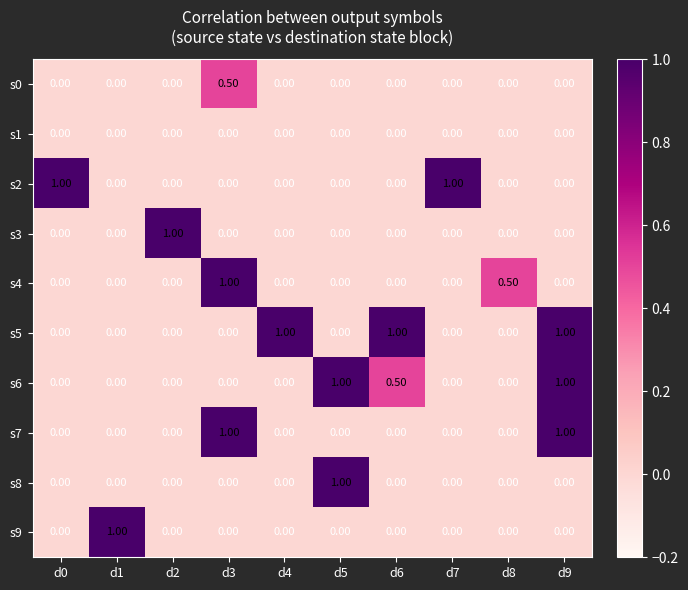

What is the difference between the highest and lowest values at d2?

1.0